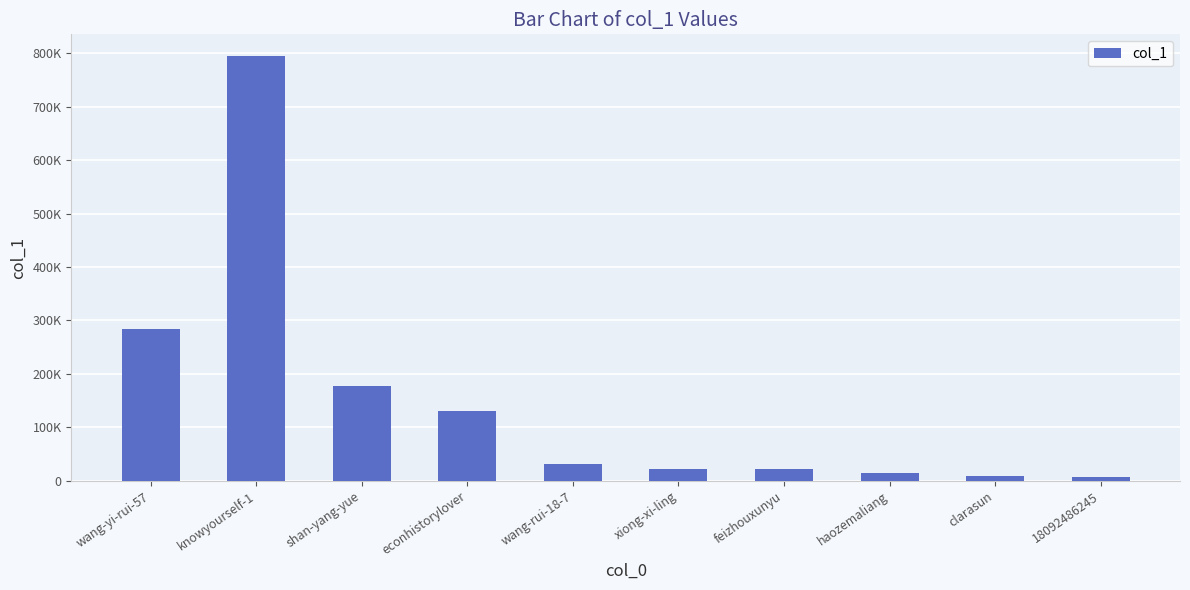

Are the bars horizontal?

No